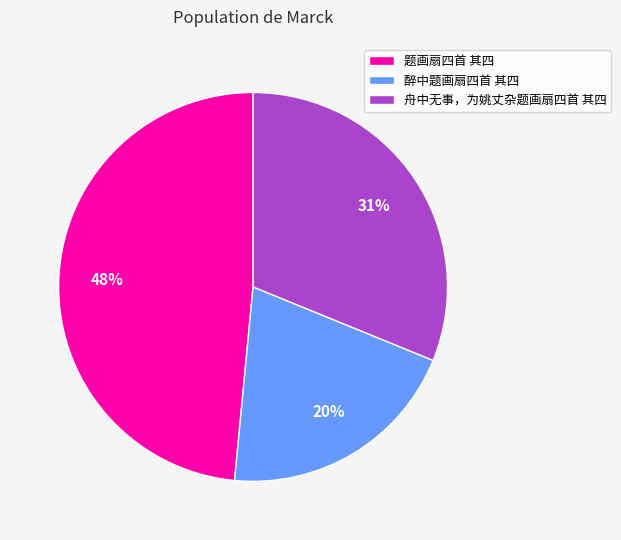

Which has a higher value, 舟中无事，为姚丈杂题画扇四首 其四 or 题画扇四首 其四?

题画扇四首 其四